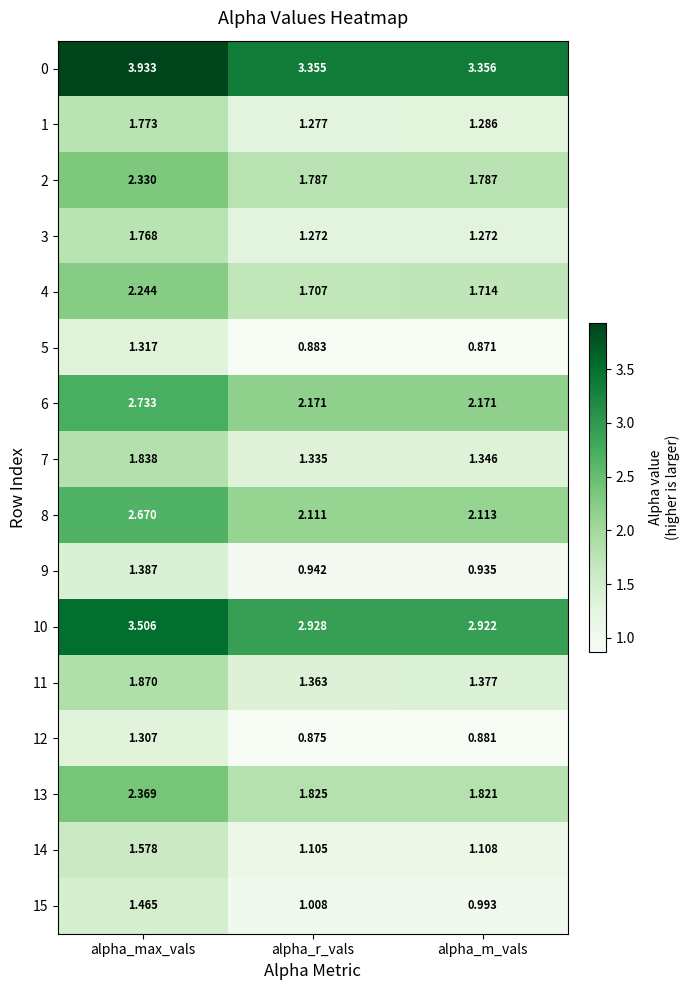

At which label is 14 closest to 1?

alpha_r_vals